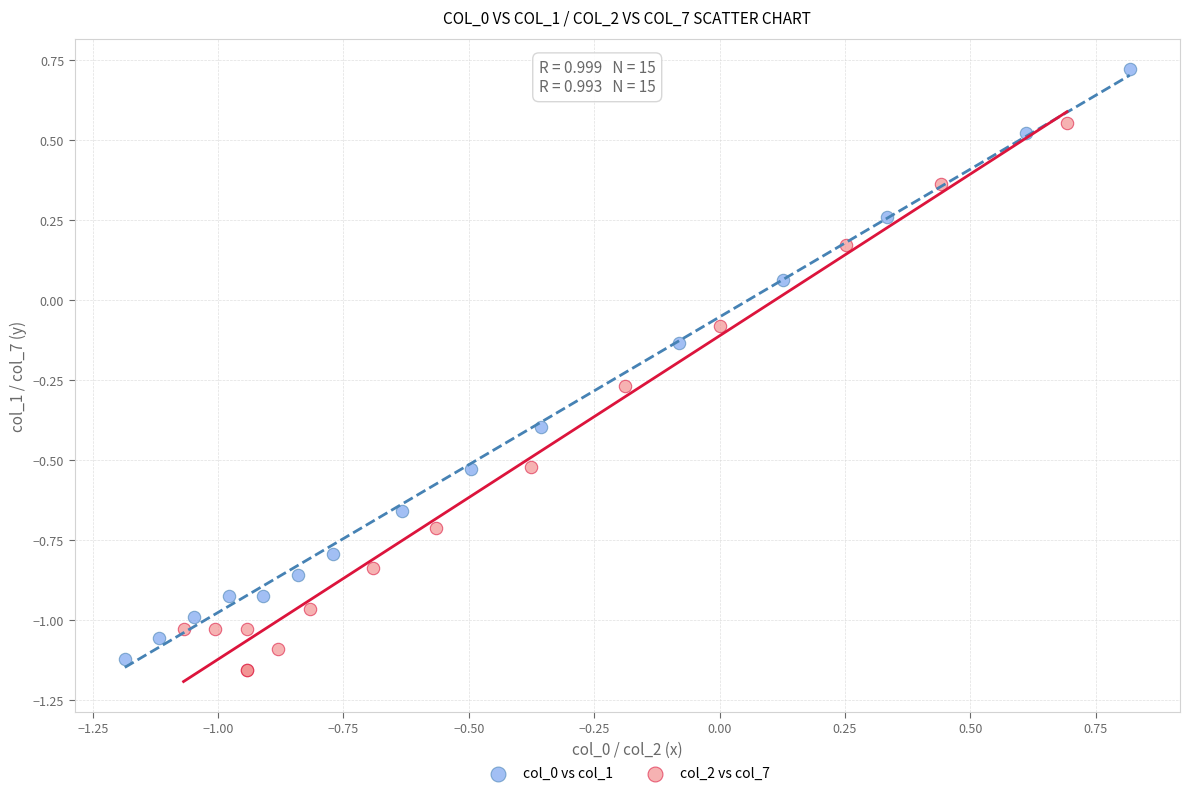

Which series contains the lowest Y value?

col_2 vs col_7